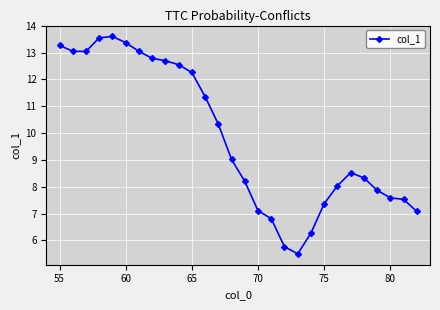

What is the minimum value shown in the chart?

5.5